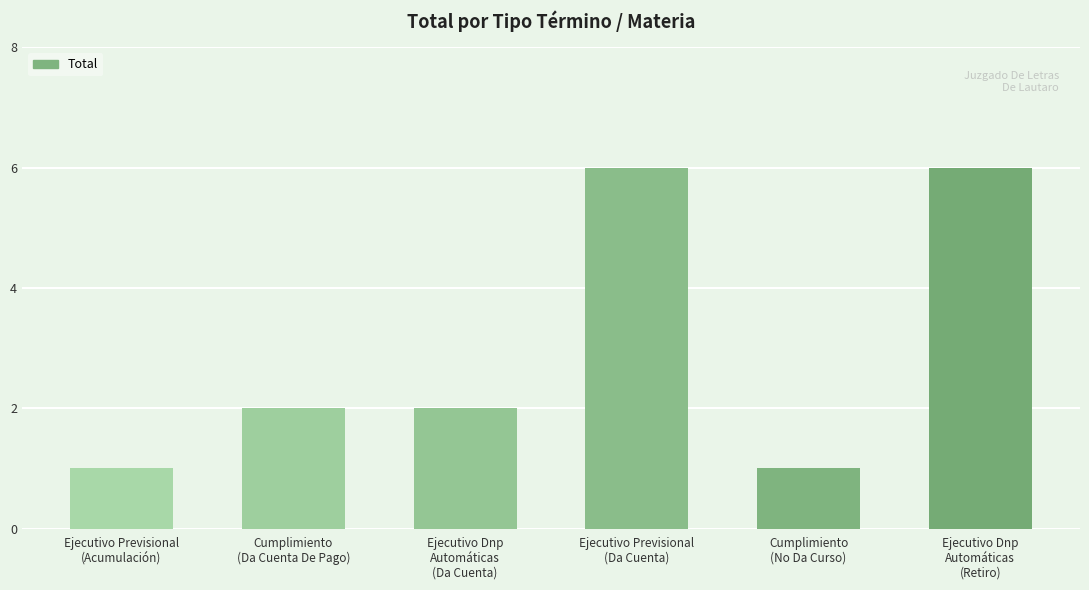

What is the greatest value displayed?

6